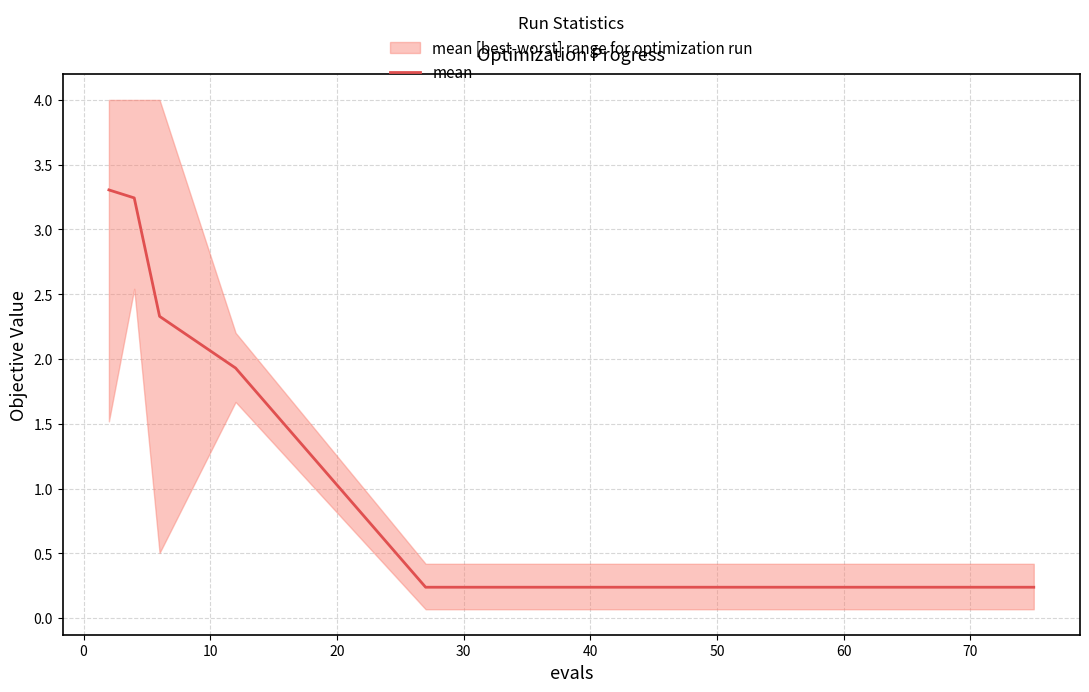

What is the highest value of the mean series?

3.3